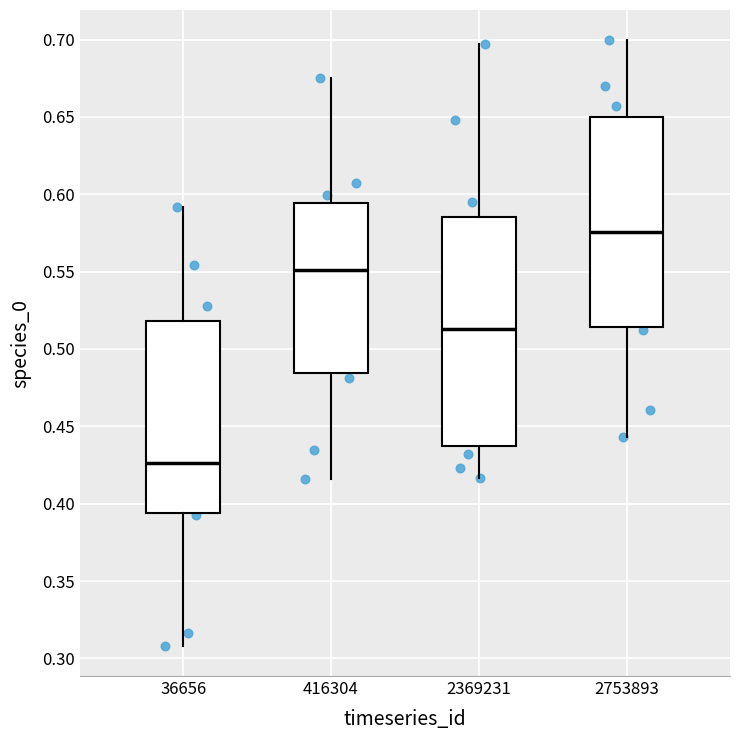

Comparing the boxes themselves (not the whiskers), which one is the tallest?

2369231